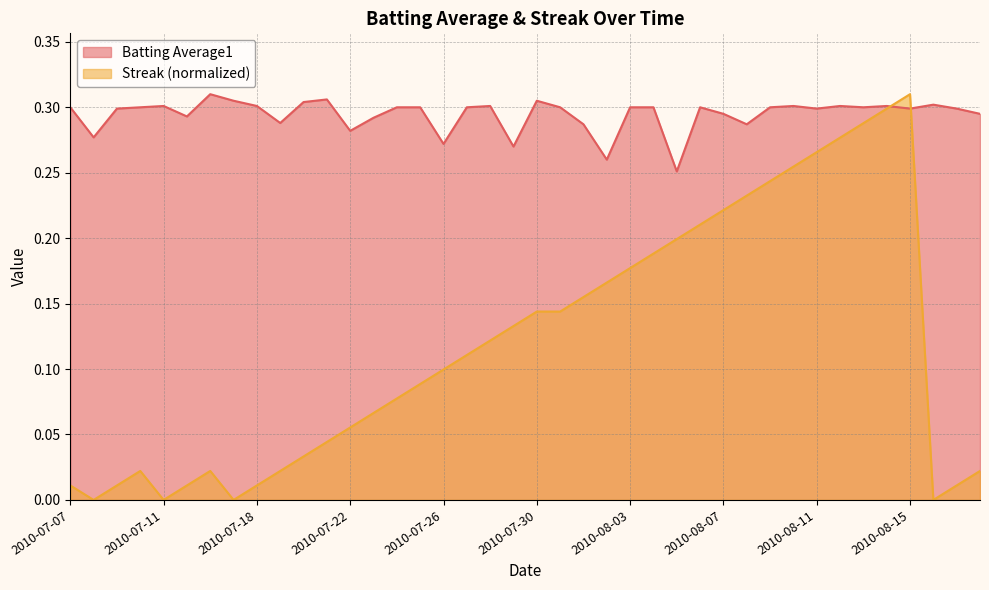

True or false: Batting Average1 has more than 2 points higher than both neighbors.

True